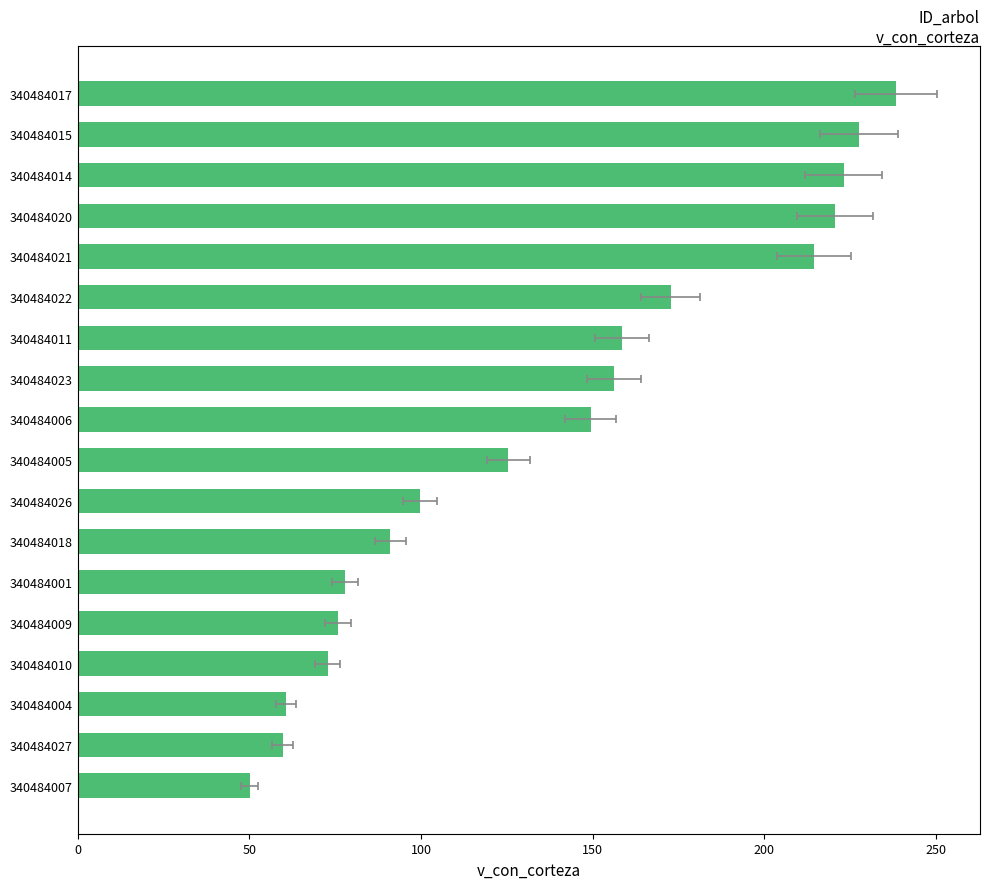

How many bars are there in total?

18